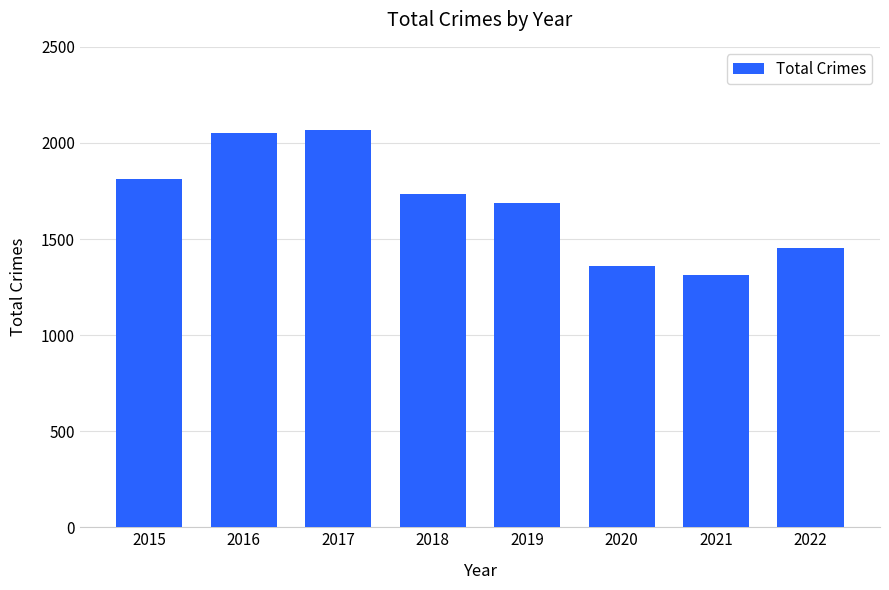

Count the number of data series in this chart.

1